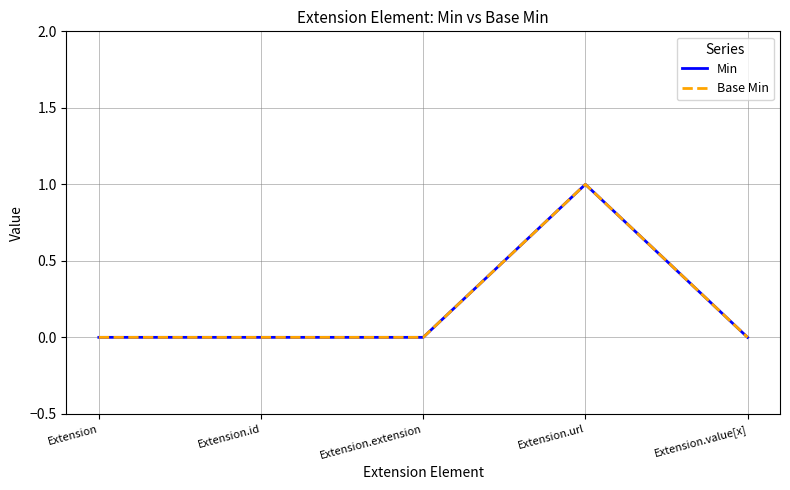

Does the chart have visible grid lines?

Yes